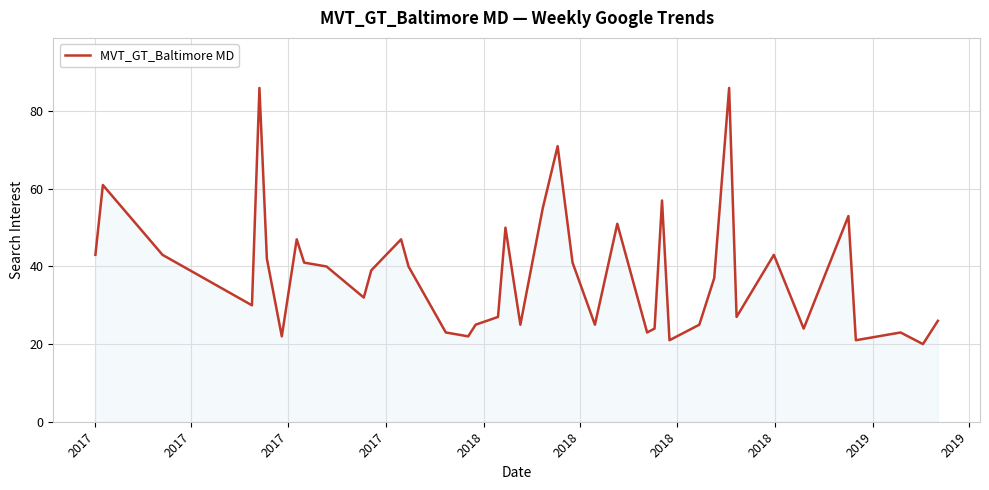

How many lines are shown in the chart?

1